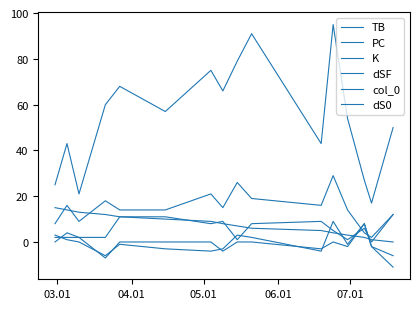

Does the chart have visible grid lines?

No